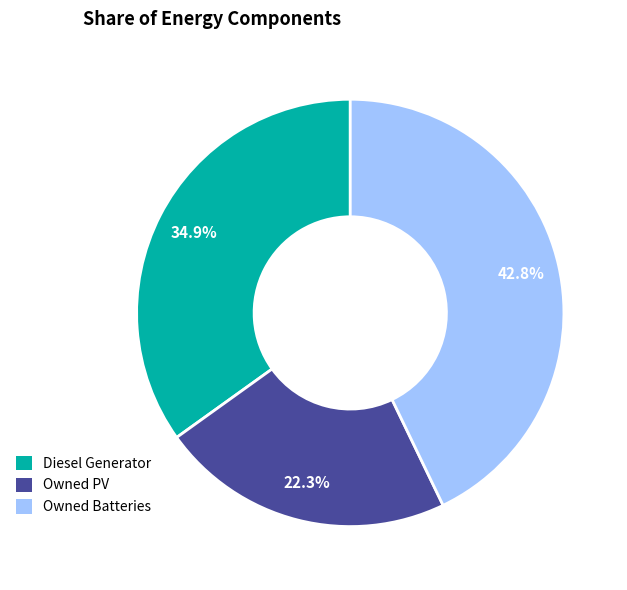

True or false: Diesel Generator accounts for 35% of the total.

True